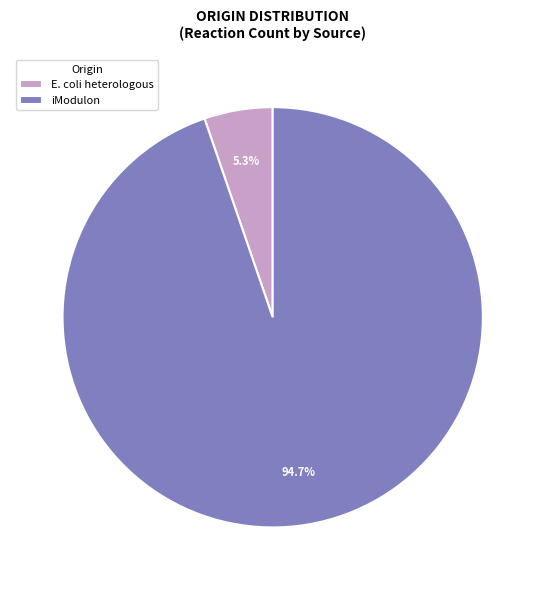

Combined, what portion of the pie is iModulon and E. coli heterologous?

100.0%